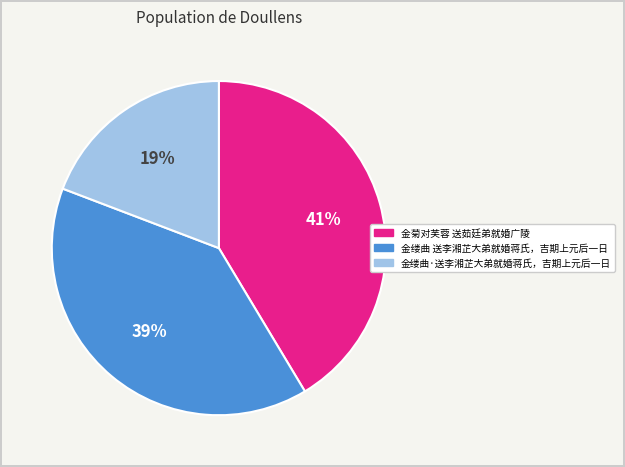

What is the largest slice in the pie chart?

金菊对芙蓉 送茹廷弟就婚广陵